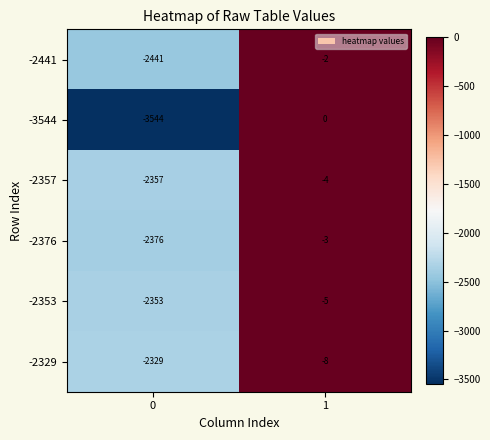

What is the maximum value for -2353?

-5